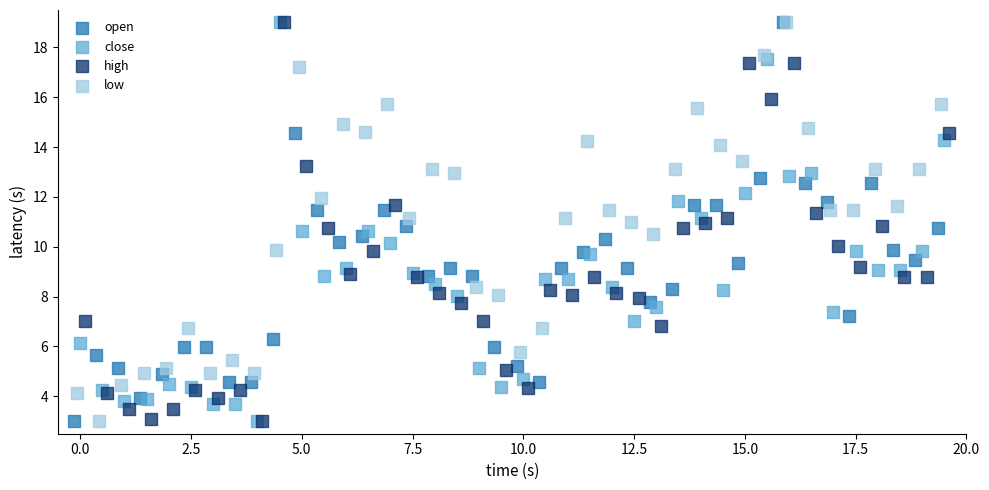

What are all the series names shown in the legend?

open, close, high, low